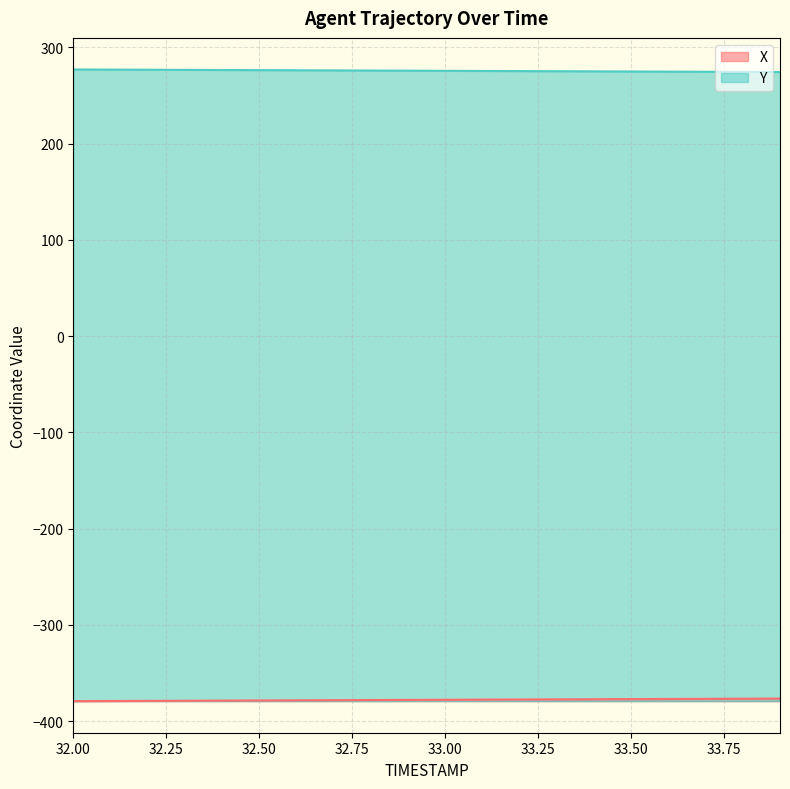

Reading left to right, list all the values displayed in this chart.

X: -379.1	-379.0	-378.9	-378.7	-378.6	-378.4	-378.3	-378.1	-378.0	-377.9	-377.7	-377.6	-377.4	-377.3	-377.2	-377.0	-376.9	-376.7	-376.6	-376.5
Y: 277.0	276.9	276.8	276.6	276.5	276.3	276.2	276.1	275.9	275.8	275.6	275.5	275.4	275.2	275.1	274.9	274.8	274.6	274.5	274.4